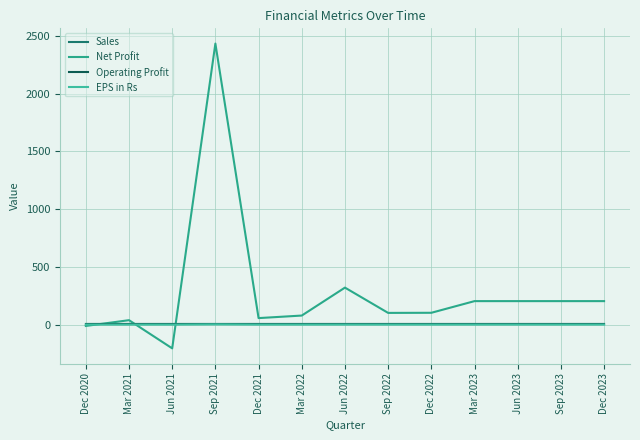

Is this an area chart (filled region under the line)?

No